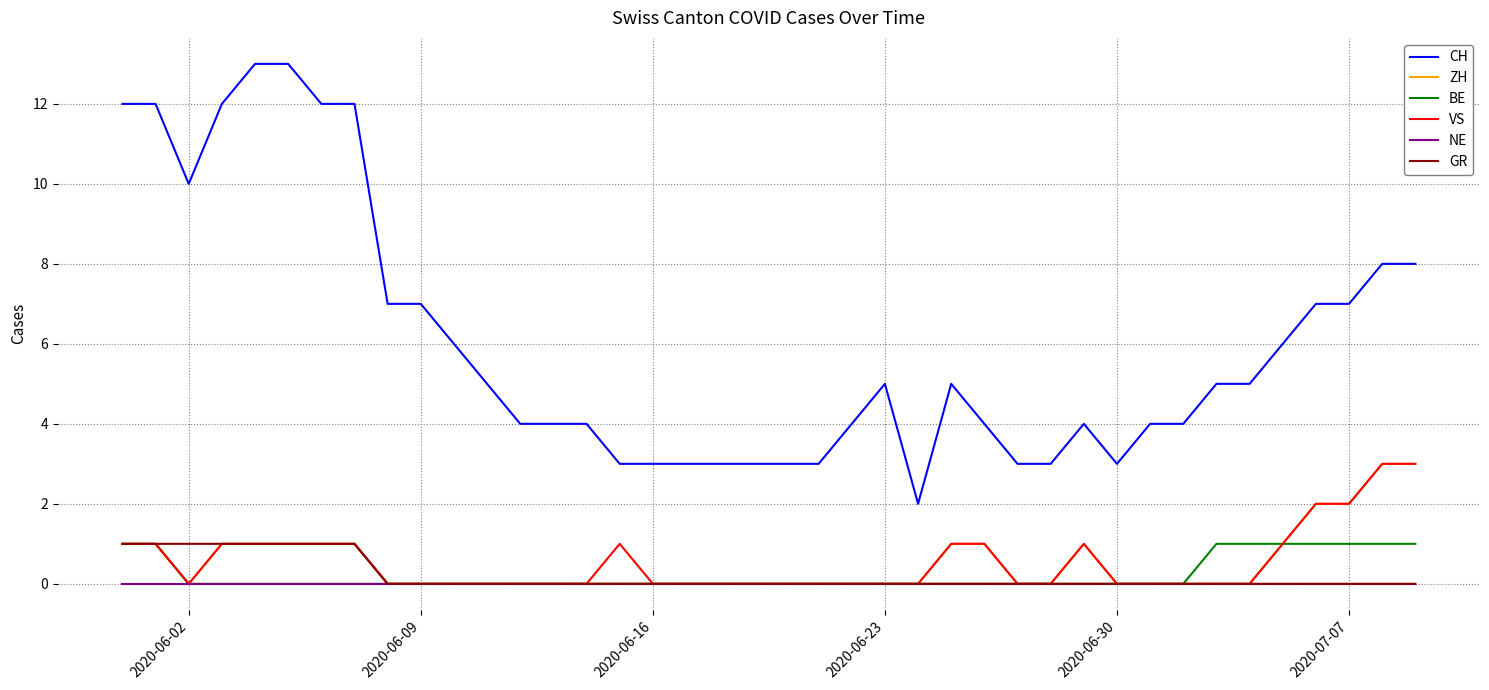

Which series has the largest range (max minus min)?

CH